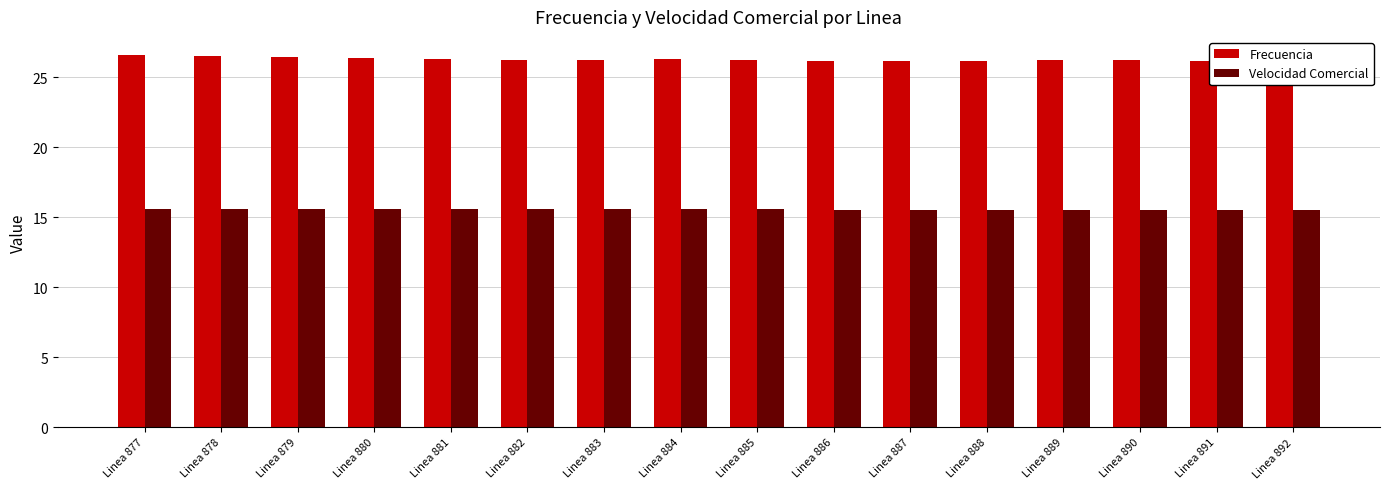

What is the sum of all Frecuencia values?

420.4